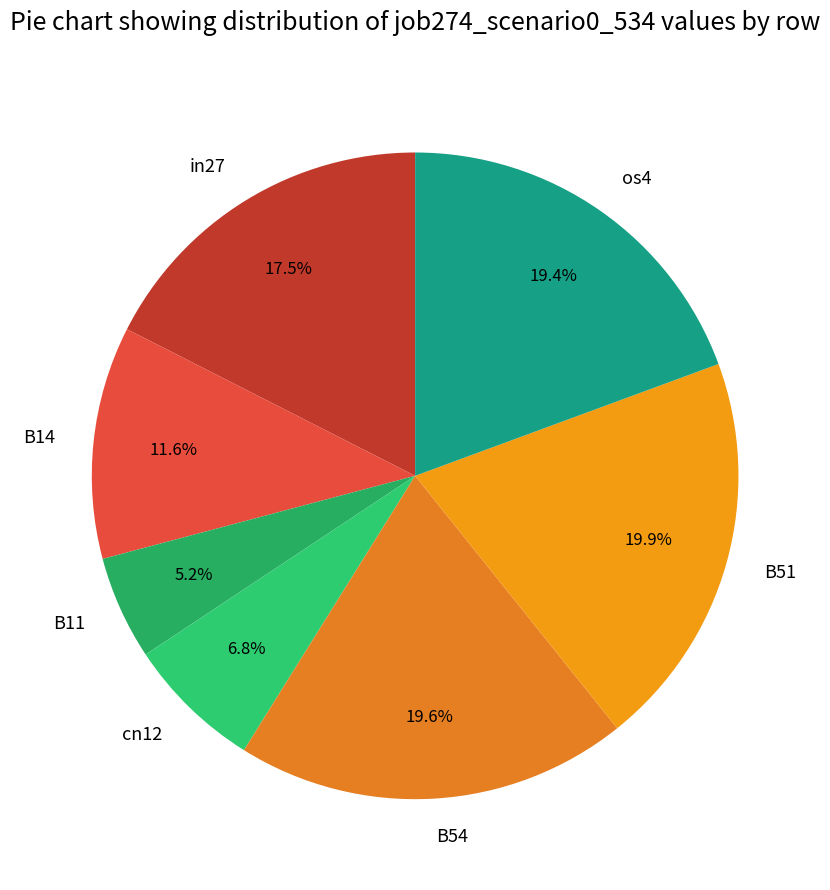

Is B11 the majority of the pie?

No